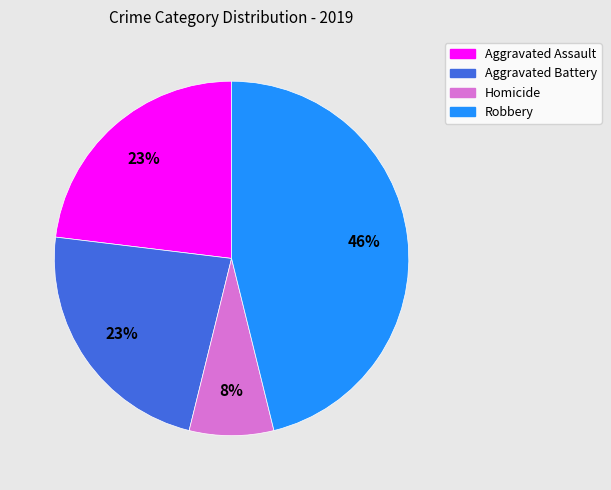

To the nearest percent, what is the difference between the largest and smallest slice percentages?

38%